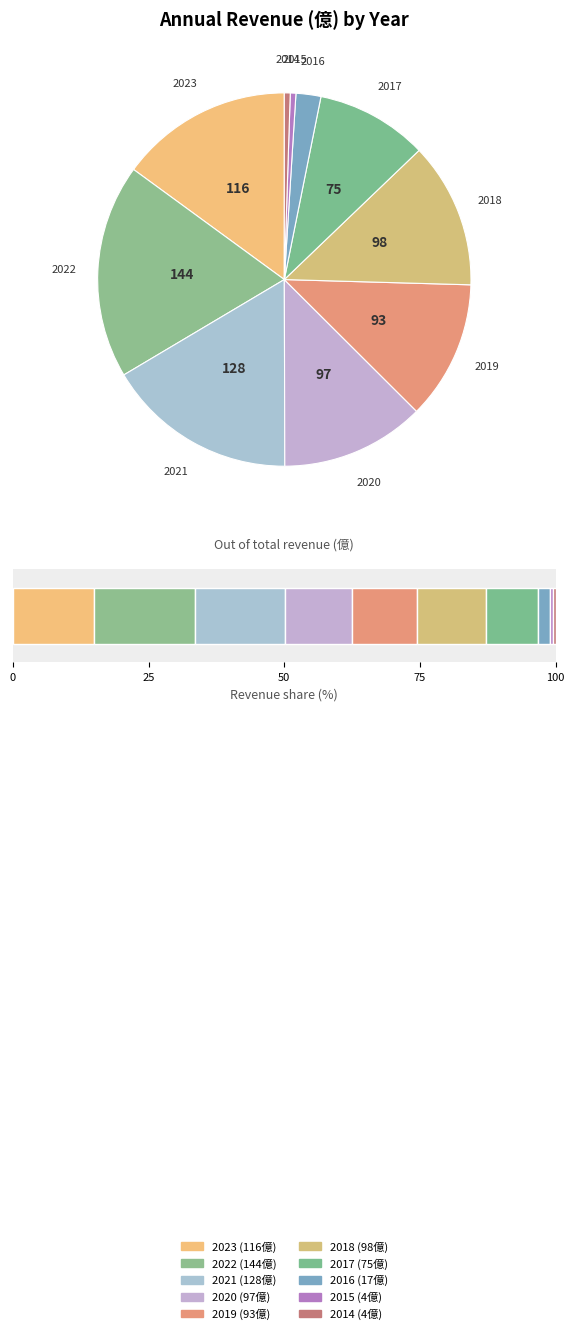

Does 2017 account for over 50% of the chart?

No